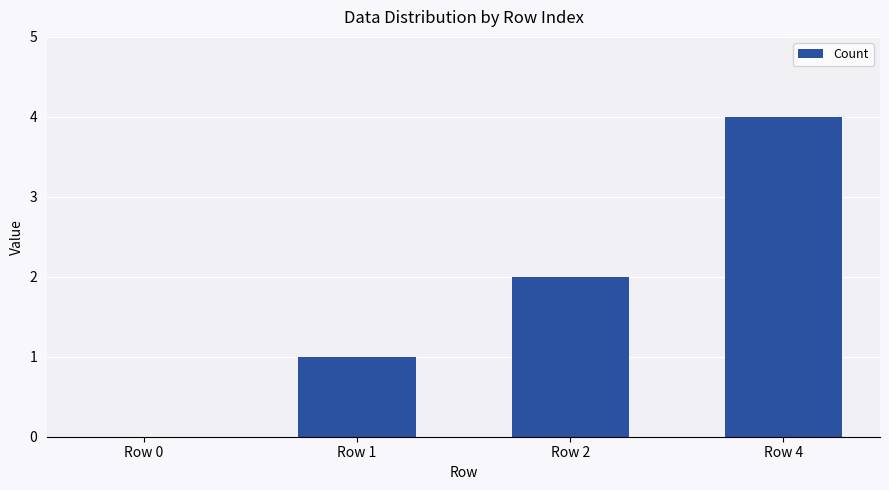

Between Row 2 and Row 4, which is larger?

Row 4